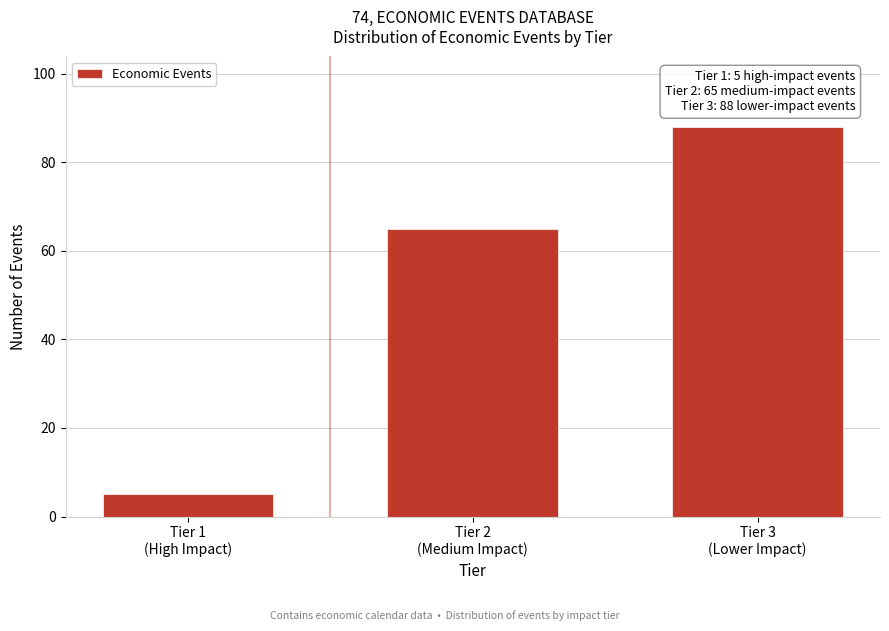

Reading left to right, extract all data points from this chart.

5	65	88